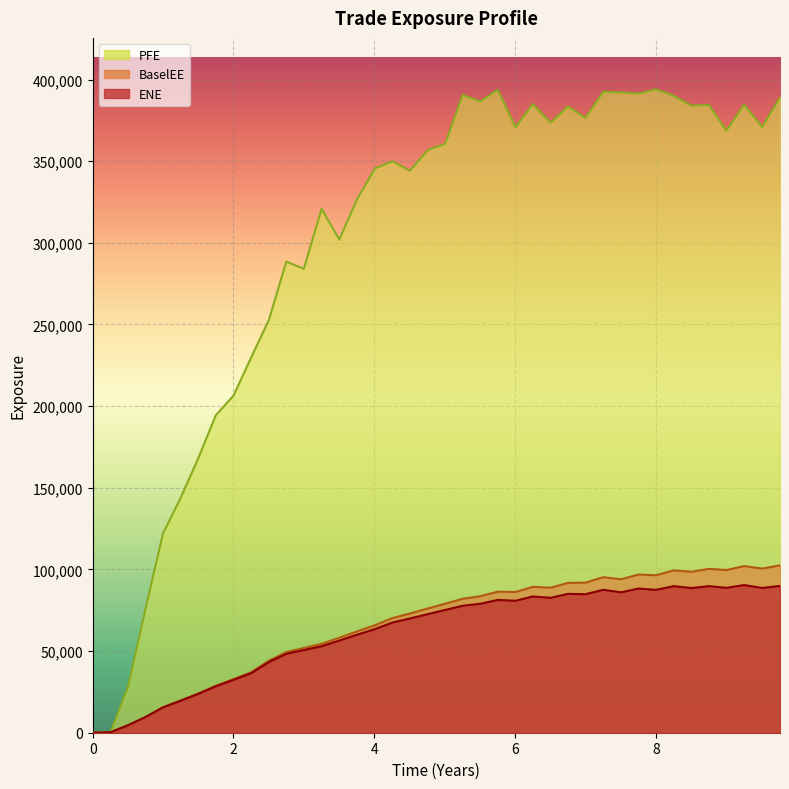

Which series has the largest total across all categories?

PFE